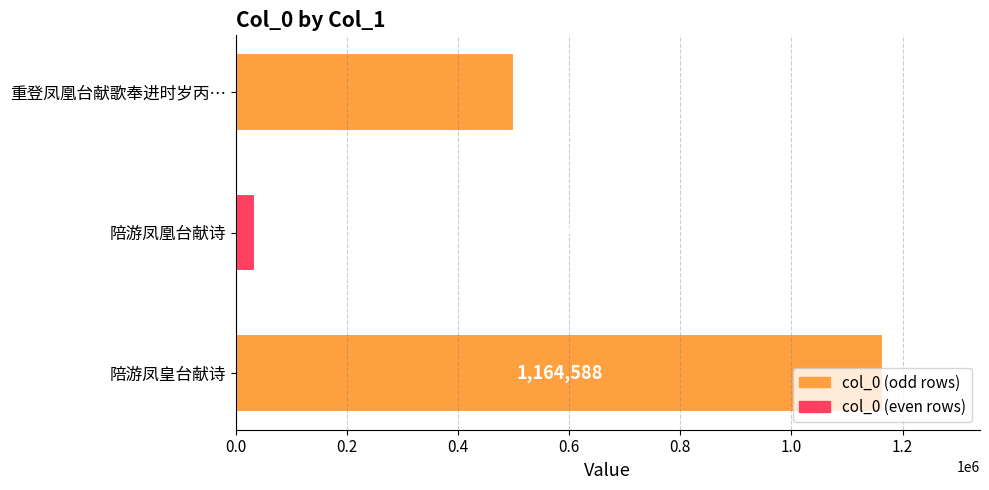

Rank the categories by value from lowest to highest.

陪游凤凰台献诗, 重登凤凰台献歌奉进时岁丙…, 陪游凤皇台献诗